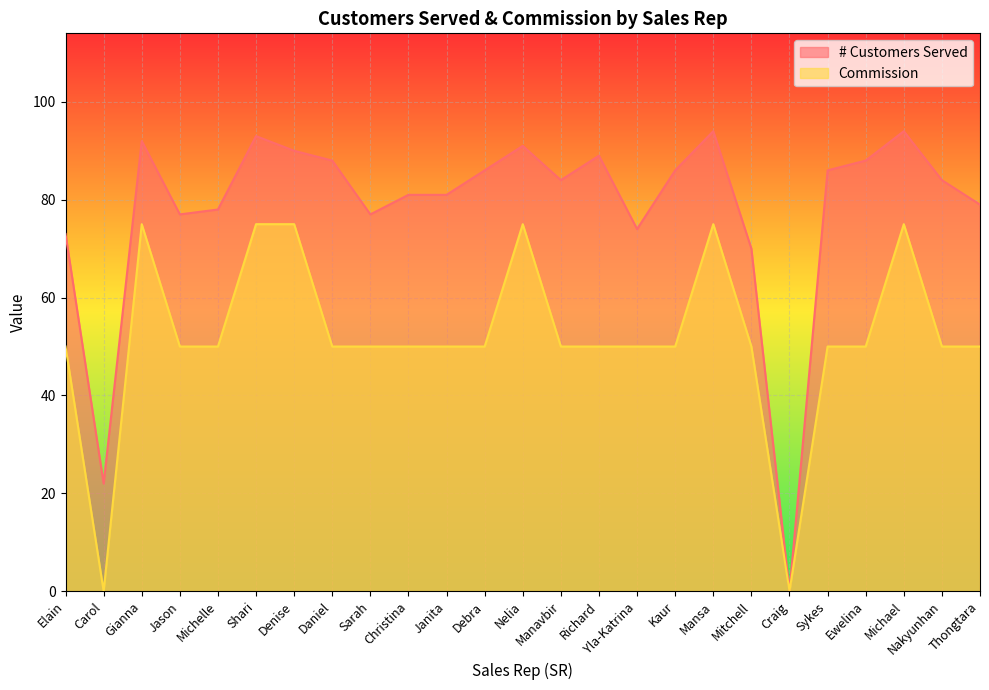

What is the total value across all series at Denise?

165